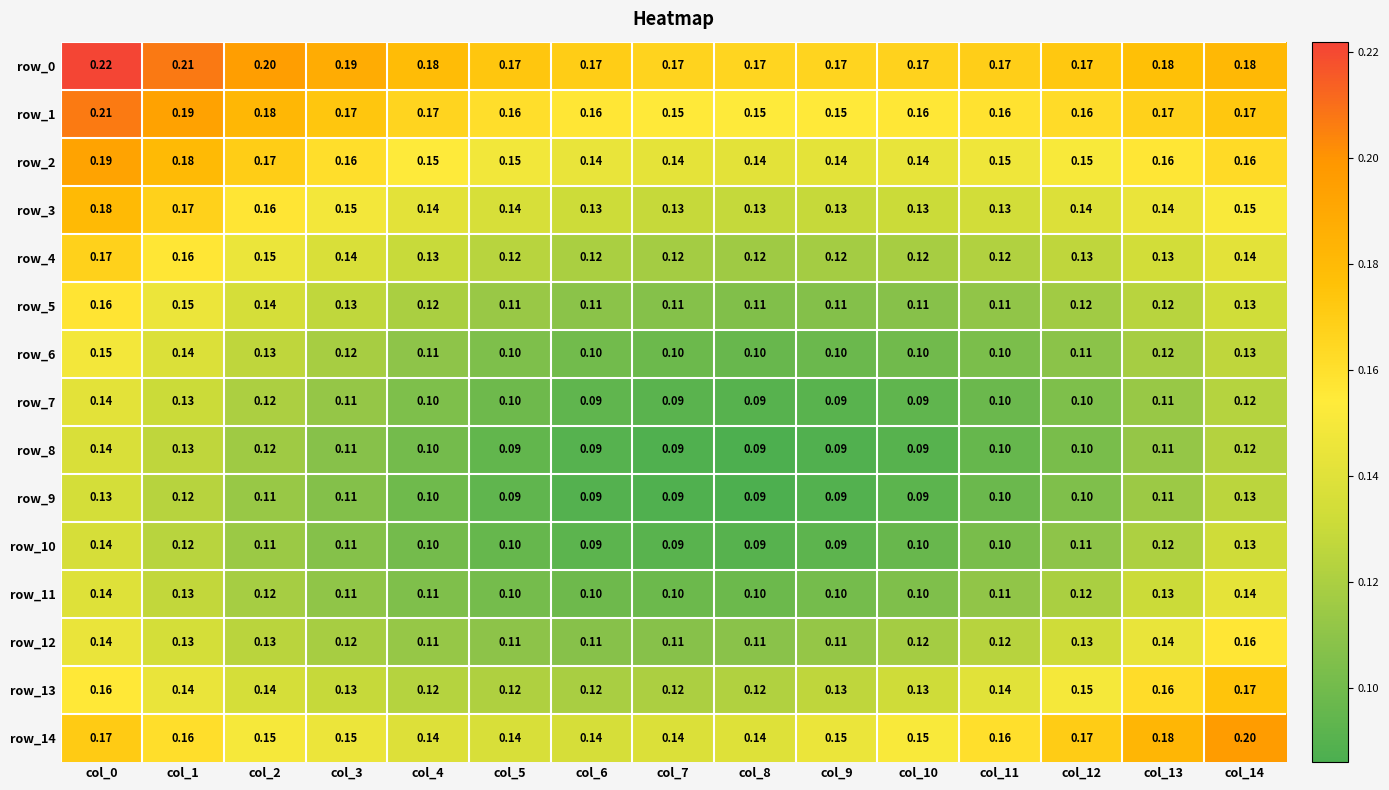

What is the difference between the maximum and minimum values in the row_1 series?

0.1